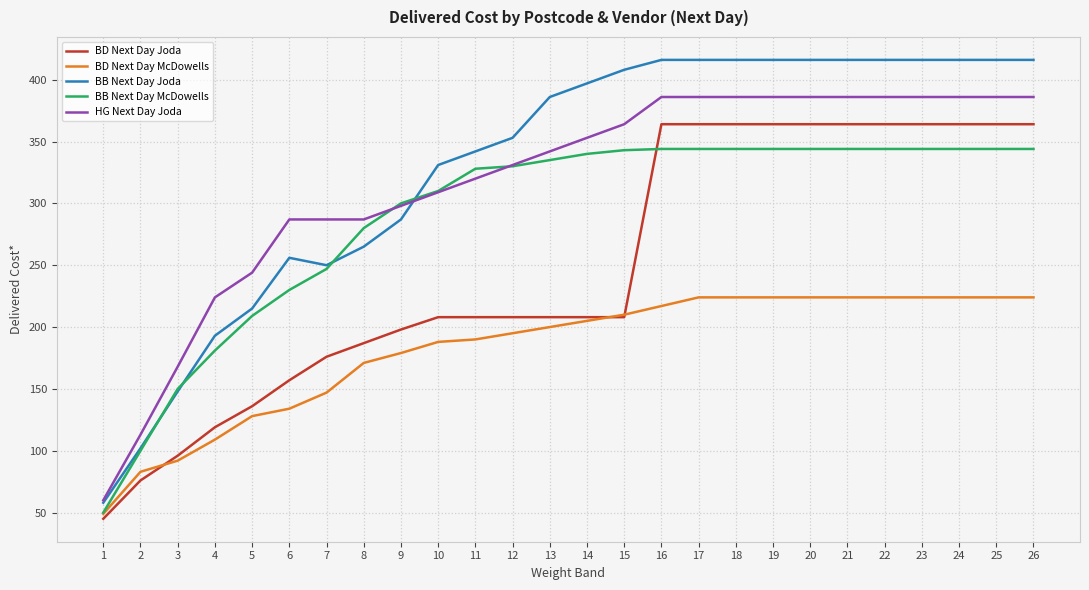

What is the difference between the maximum and minimum values in the HG Next Day Joda series?

326